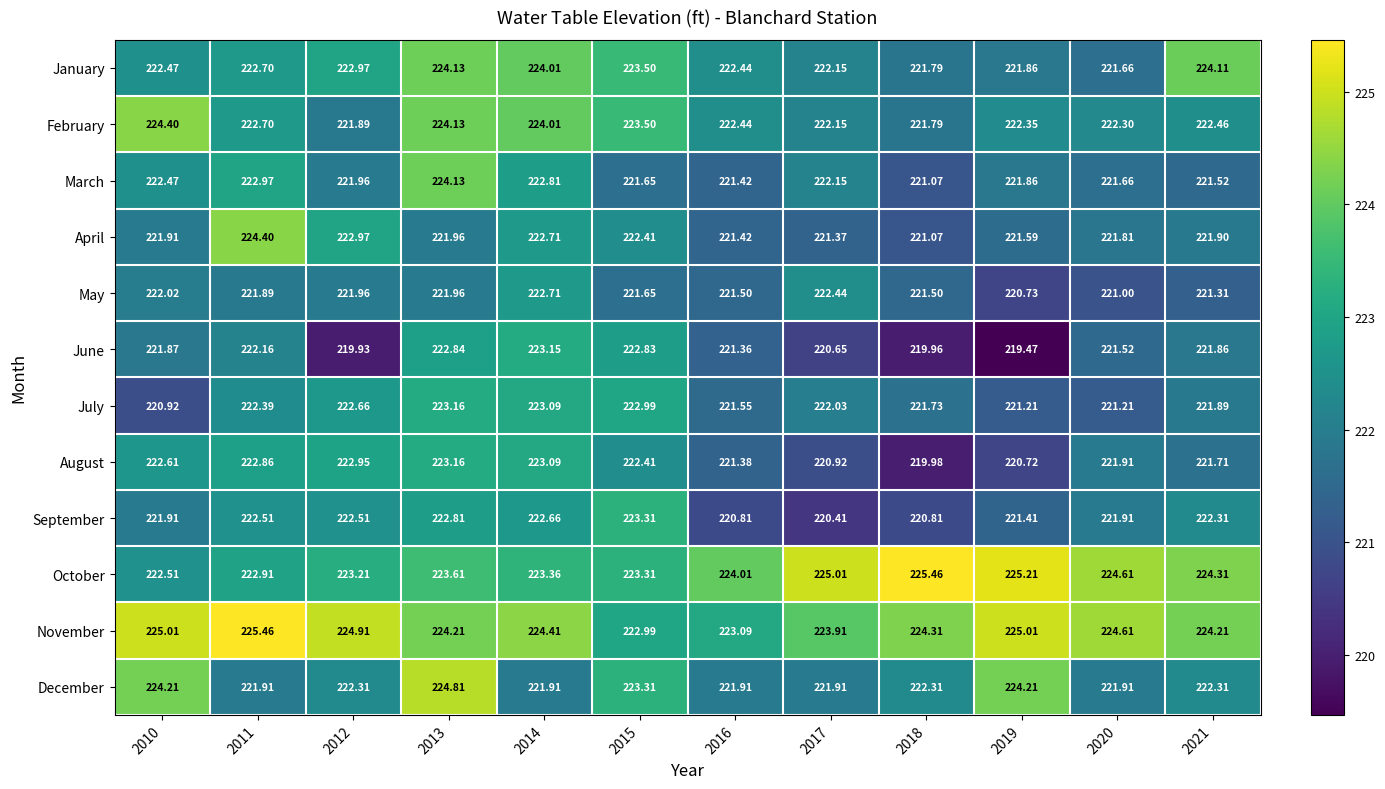

At how many categories does at least one series exceed 219?

12